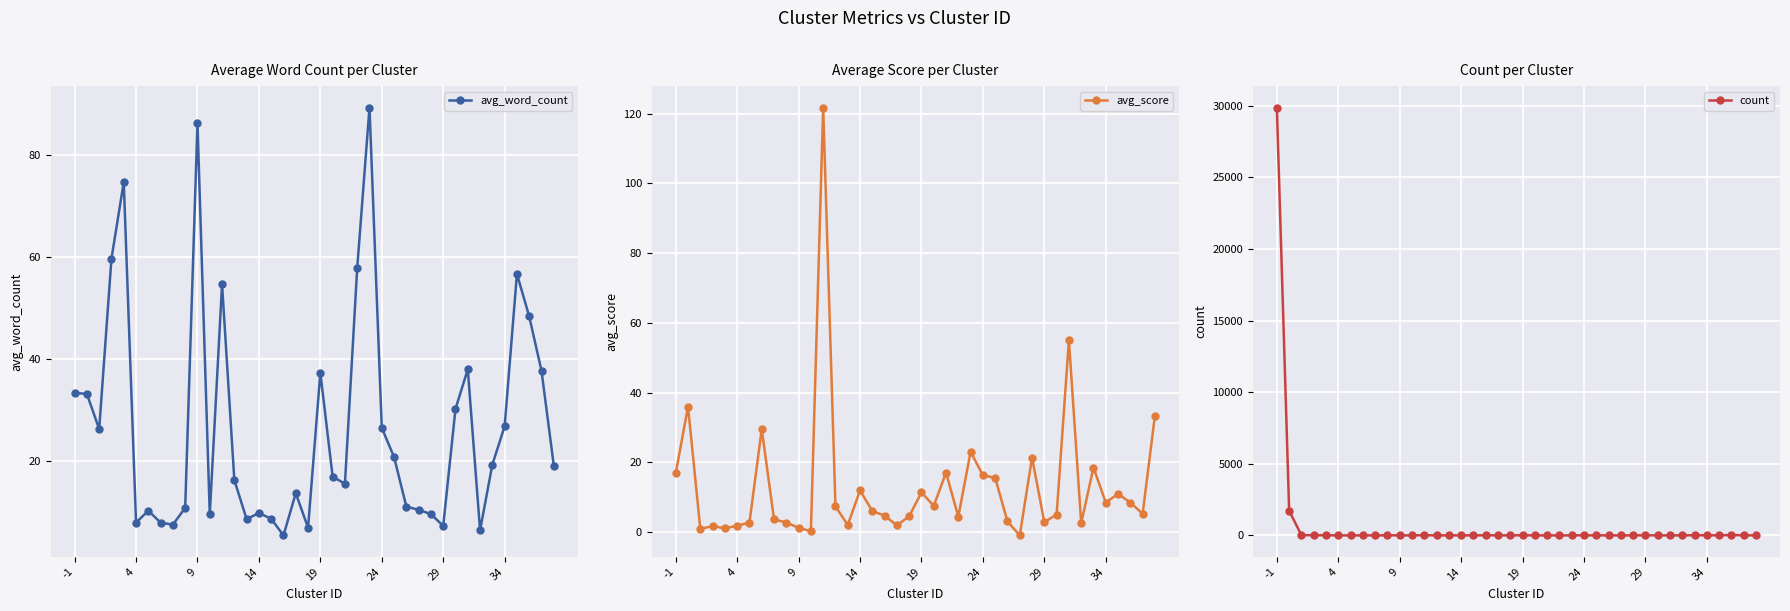

At which label does count first exceed 6?

-1